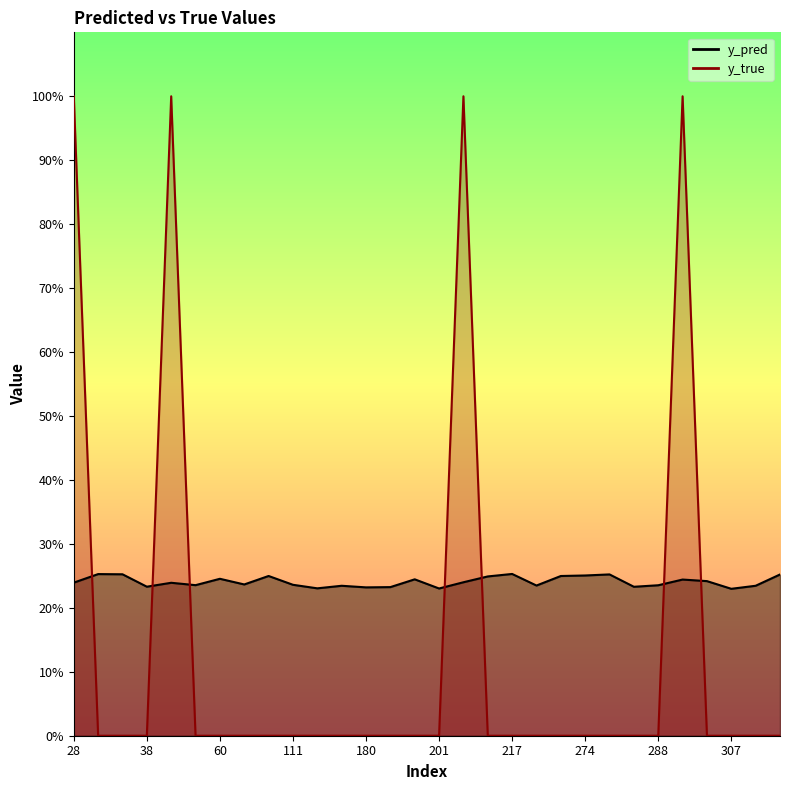

Is the value of y_true at 307 greater than the value of y_pred at 201?

No